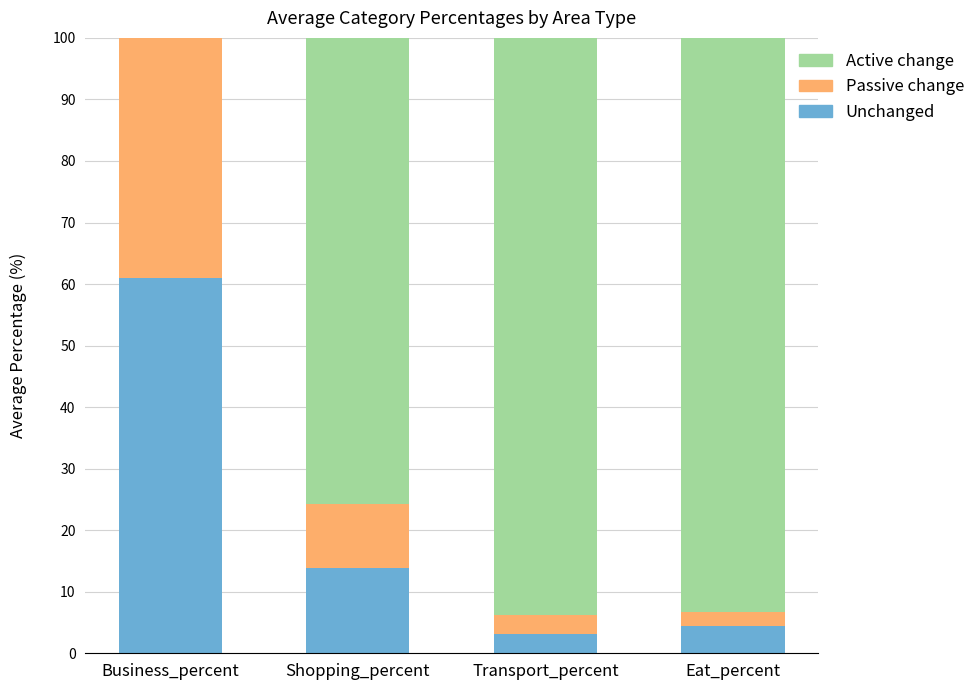

List the labels in order of Low-area value, largest first.

Business_percent, Shopping_percent, Transport_percent, Eat_percent